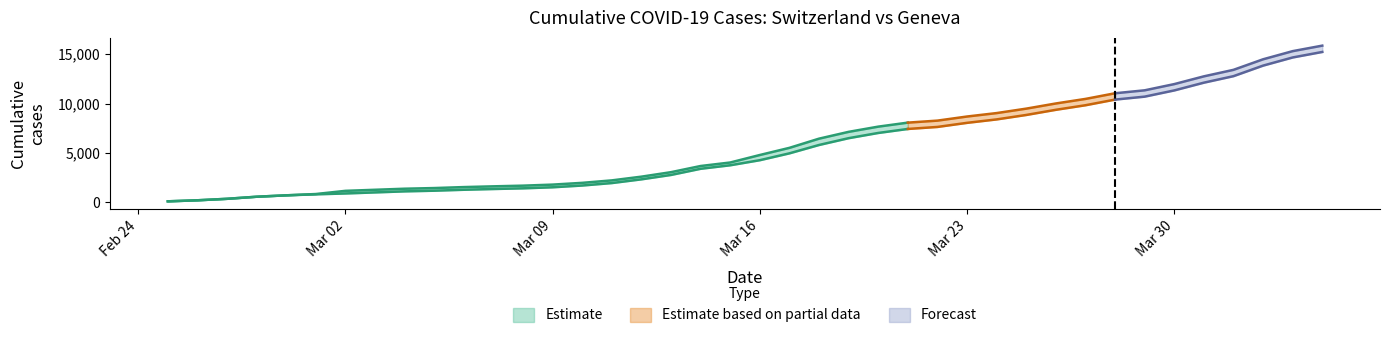

What is the approximate value of GE at 2020-03-03, to the nearest 10?

980